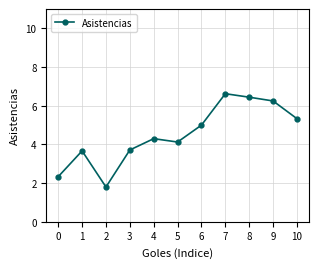

Is it true that the value at 0 is 3.1?

False